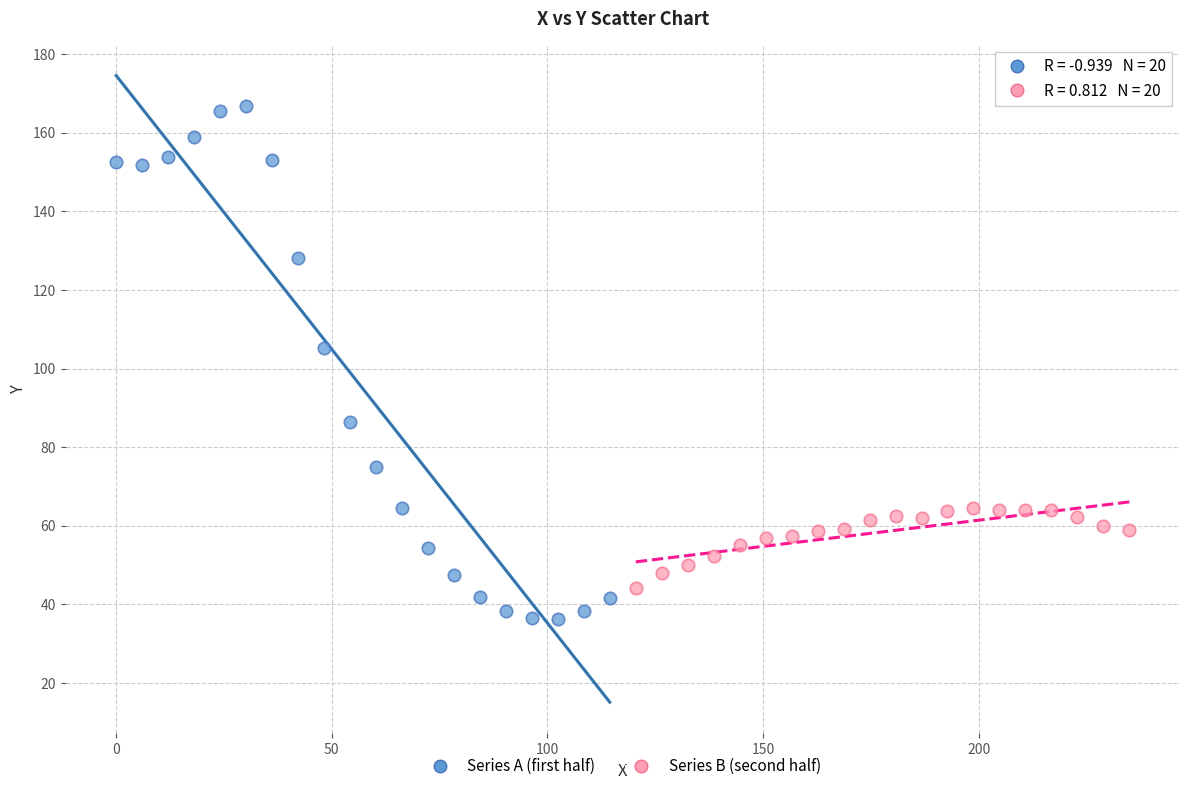

Which series contains the highest Y value?

Series A (first half)